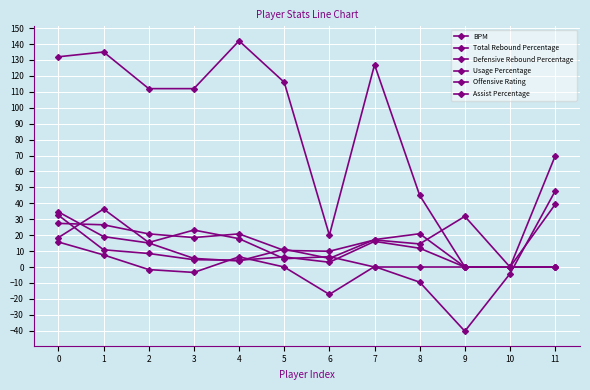

What is the spread (max minus min) of values at 6?

37.2